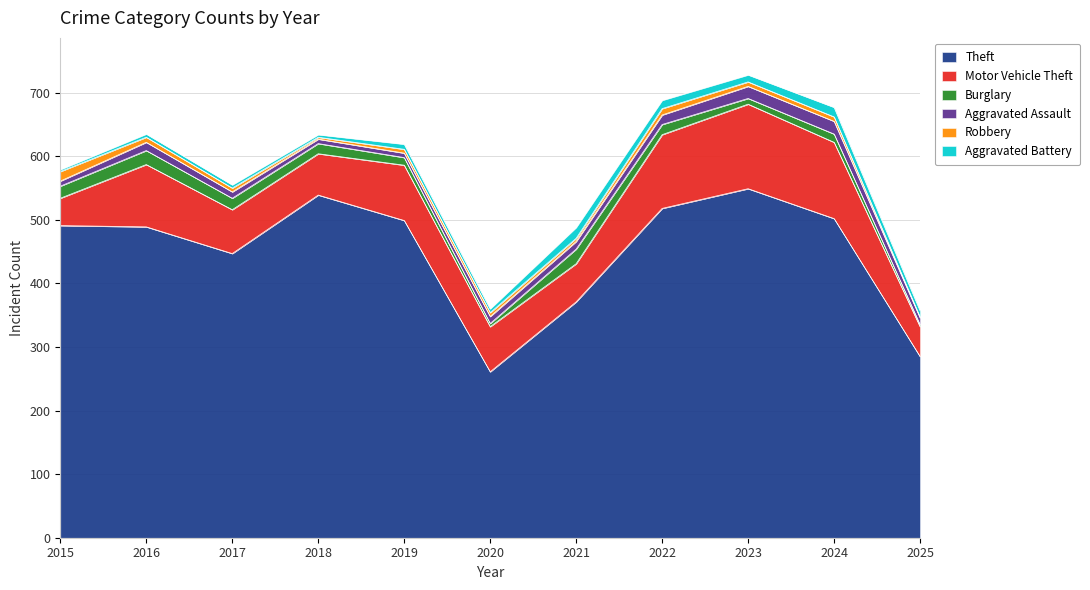

Where is Aggravated Battery nearest to the value 10?

2025